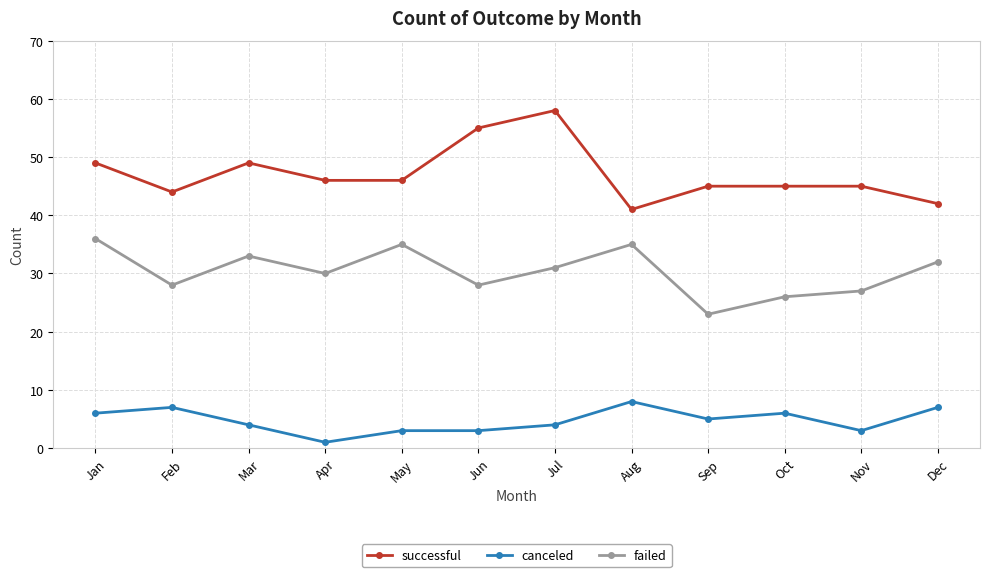

What is the difference between the successful values at Nov and Jul?

13